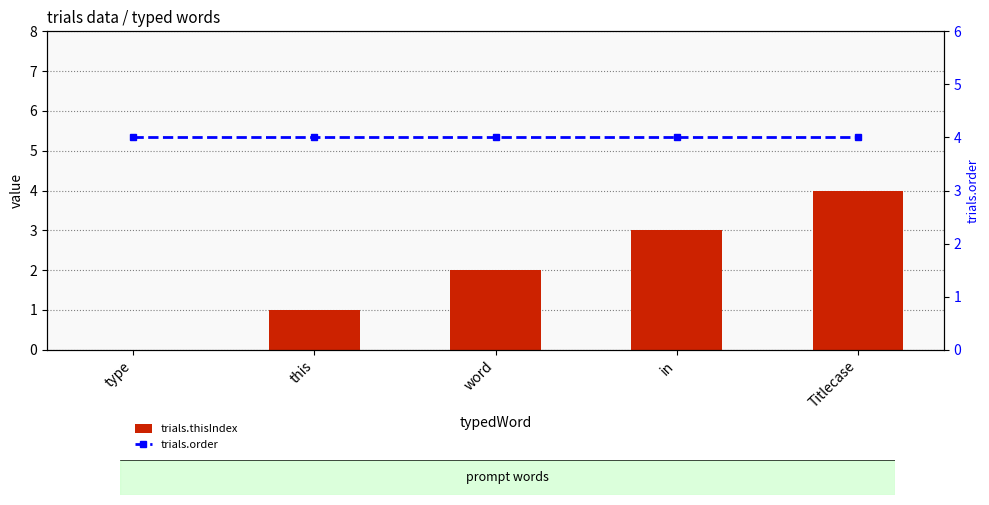

At which category is the sum across all series the highest?

Titlecase